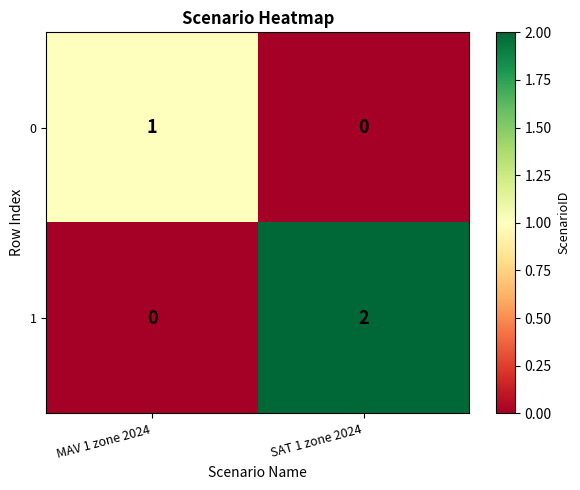

How many series are shown in this chart?

2